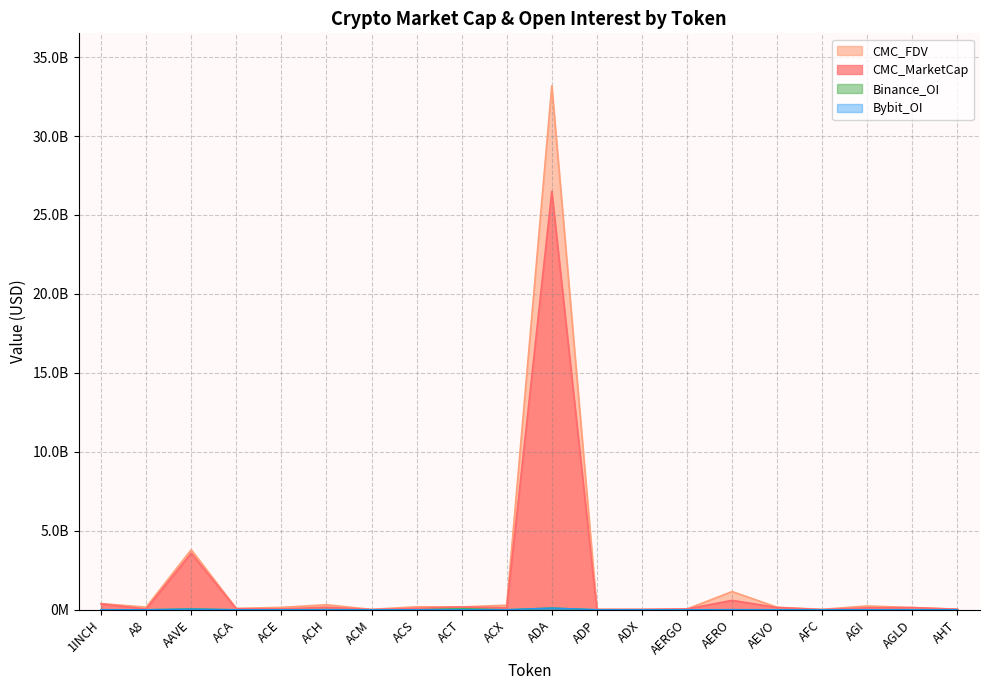

Reading left to right, transcribe all the data shown in this chart.

CMC_MarketCap: 1INCH=364626977	A8=42240750	AAVE=3580002005	ACA=60315200	ACE=49850480	ACH=155078280	ACM=7737404	ACS=85955150	ACT=175145523	ACX=123400517	ADA=26498233230	ADP=10926157	ADX=19478896	AERGO=43832015	AERO=592660374	AEVO=137611577	AFC=3904682	AGI=119866467	AGLD=133588509	AHT=27292031
CMC_FDV: 1INCH=389527115	A8=160437357	AAVE=3798533342	ACA=82717989	ACE=148427832	ACH=313689262	ACM=21832394	ACS=186751119	ACT=175145523	ACX=285537536	ADA=33183823675	ADP=30059586	ADX=20284033	AERGO=46383085	AERO=1150290976	AEVO=152495133	AFC=25072548	AGI=236606861	AGLD=133588509	AHT=34802478
Binance_OI: 1INCH=5635218	A8=0	AAVE=56891803	ACA=0	ACE=1935409	ACH=9661614	ACM=0	ACS=0	ACT=72131692	ACX=2442282	ADA=110909057	ADP=0	ADX=0	AERGO=1469988	AERO=3641185	AEVO=4675970	AFC=0	AGI=0	AGLD=6372118	AHT=0
Bybit_OI: 1INCH=3992688	A8=509061	AAVE=38921078	ACA=0	ACE=661366	ACH=4635573	ACM=0	ACS=0	ACT=5797262	ACX=696744	ADA=103184500	ADP=0	ADX=0	AERGO=907495	AERO=6539966	AEVO=2030045	AFC=0	AGI=3556585	AGLD=2883795	AHT=0